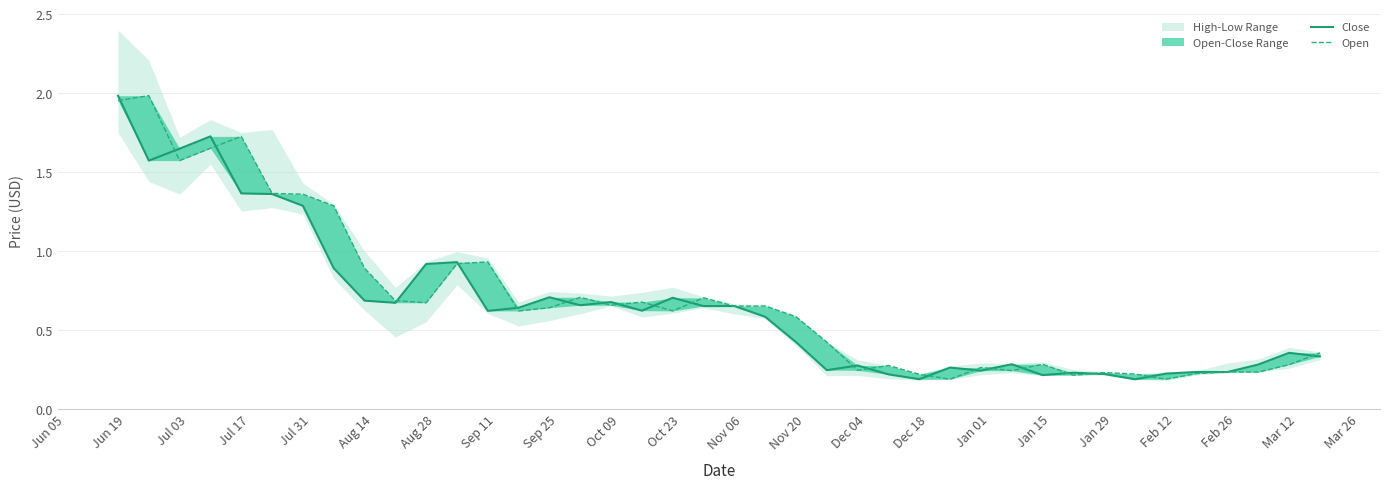

What is the total value across all series at Feb 26?

1.4